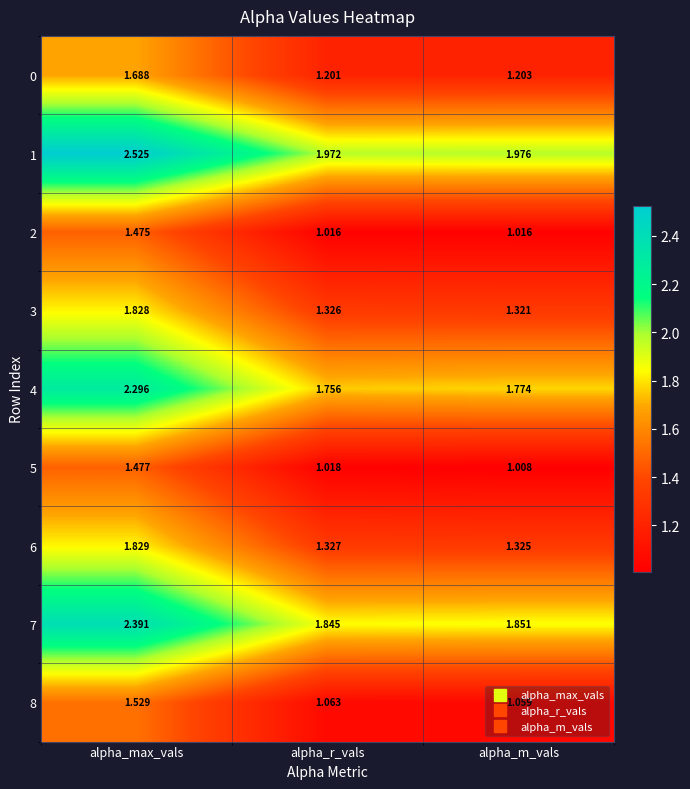

Rank the categories by 8 value from lowest to highest.

alpha_m_vals, alpha_r_vals, alpha_max_vals